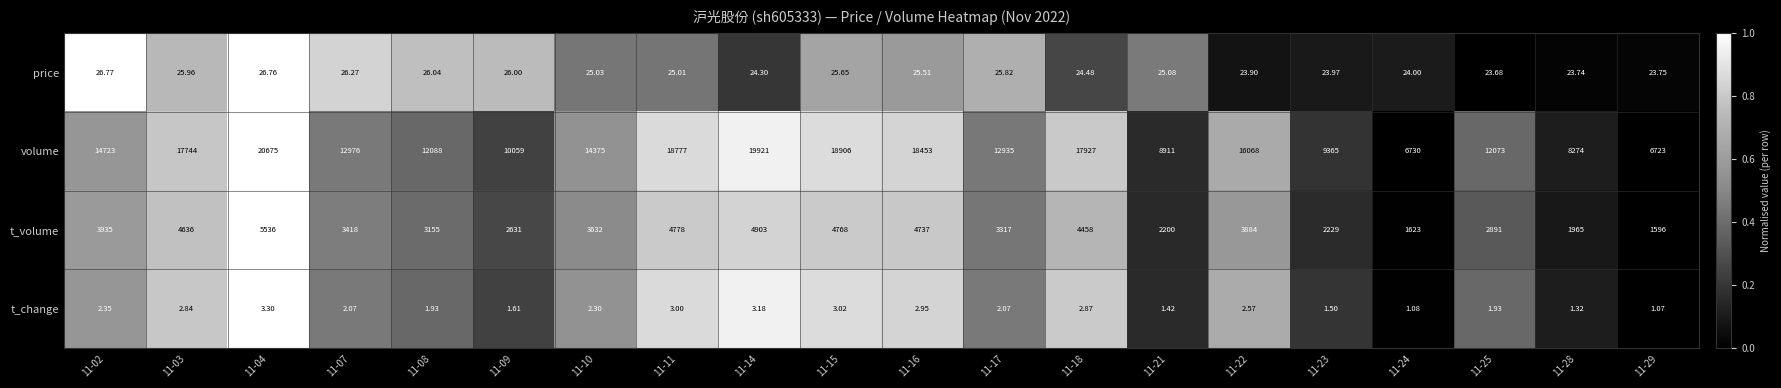

How many values in the volume series are below 14375?

10